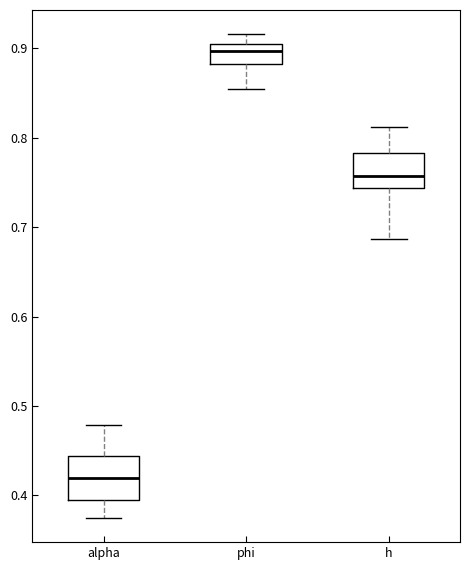

Where is the lower edge of the box for phi on the y-axis? The values are not printed on the chart, so give them approximately, as read against the axis.

0.88